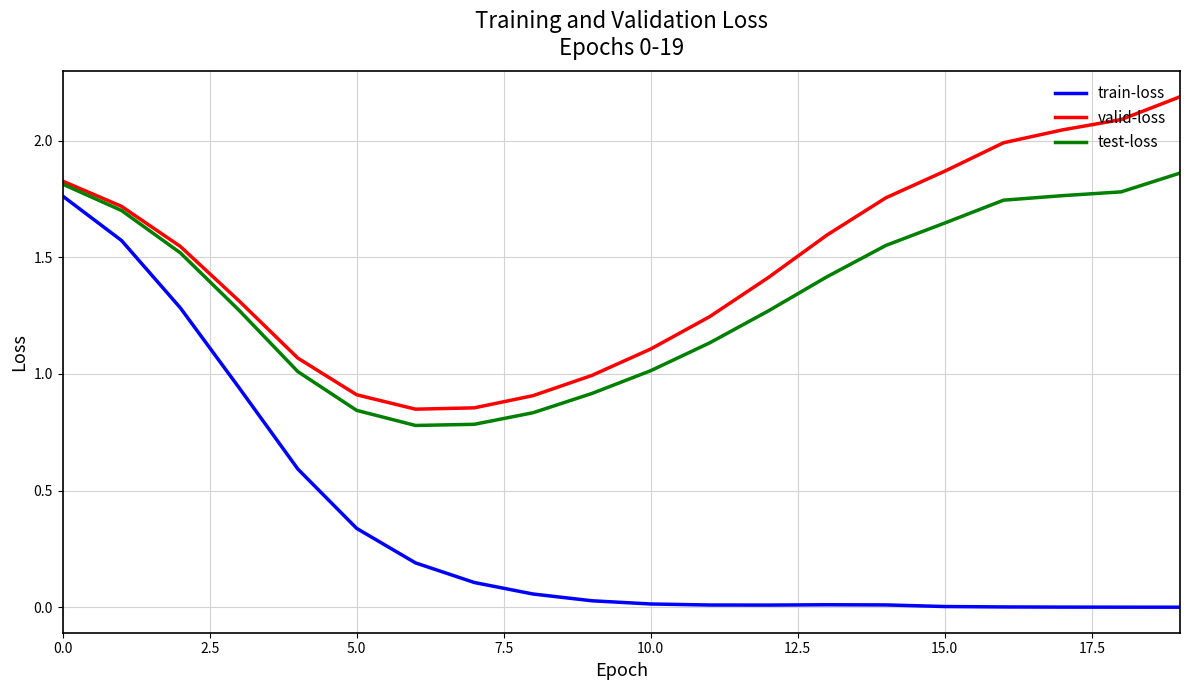

Which series has the widest spread of values?

train-loss